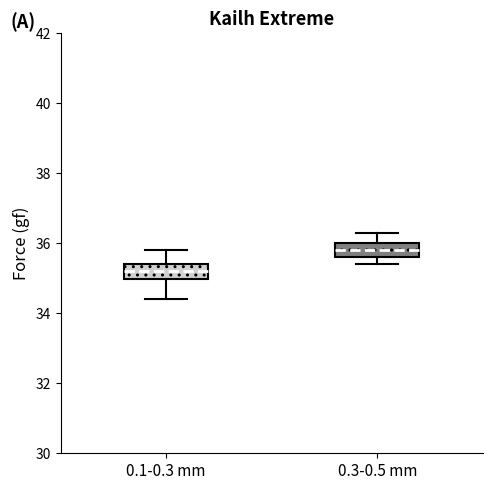

Where does the upper whisker of the box for 0.3-0.5 mm end on the y-axis? The values are not printed on the chart, so give them approximately, as read against the axis.

36.4